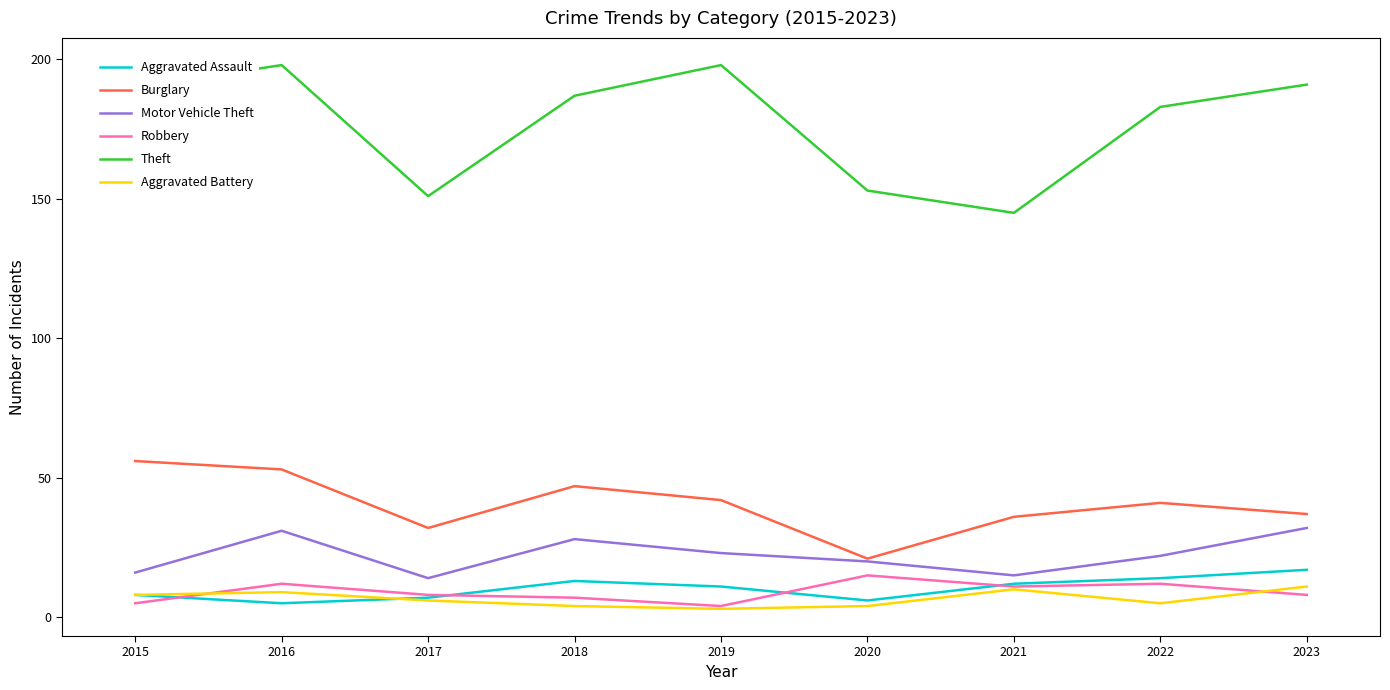

At which category is the sum across all series the highest?

2016